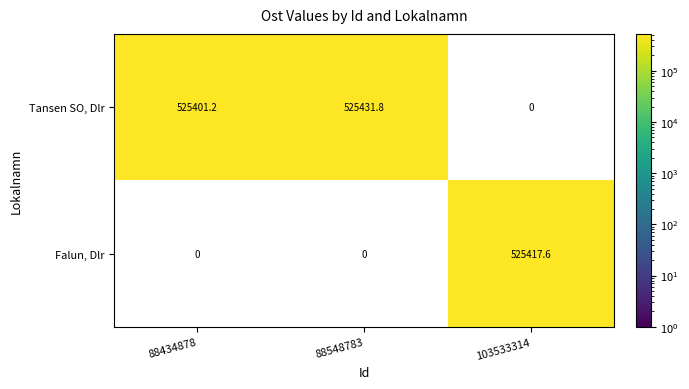

List the series in order of their overall mean, highest first.

Tansen SO, Dlr, Falun, Dlr